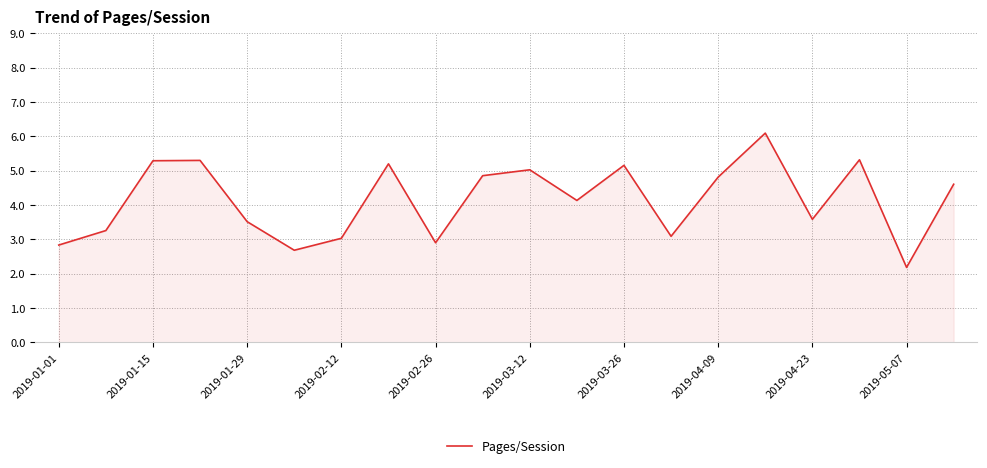

What is the minimum value shown in the chart?

2.2